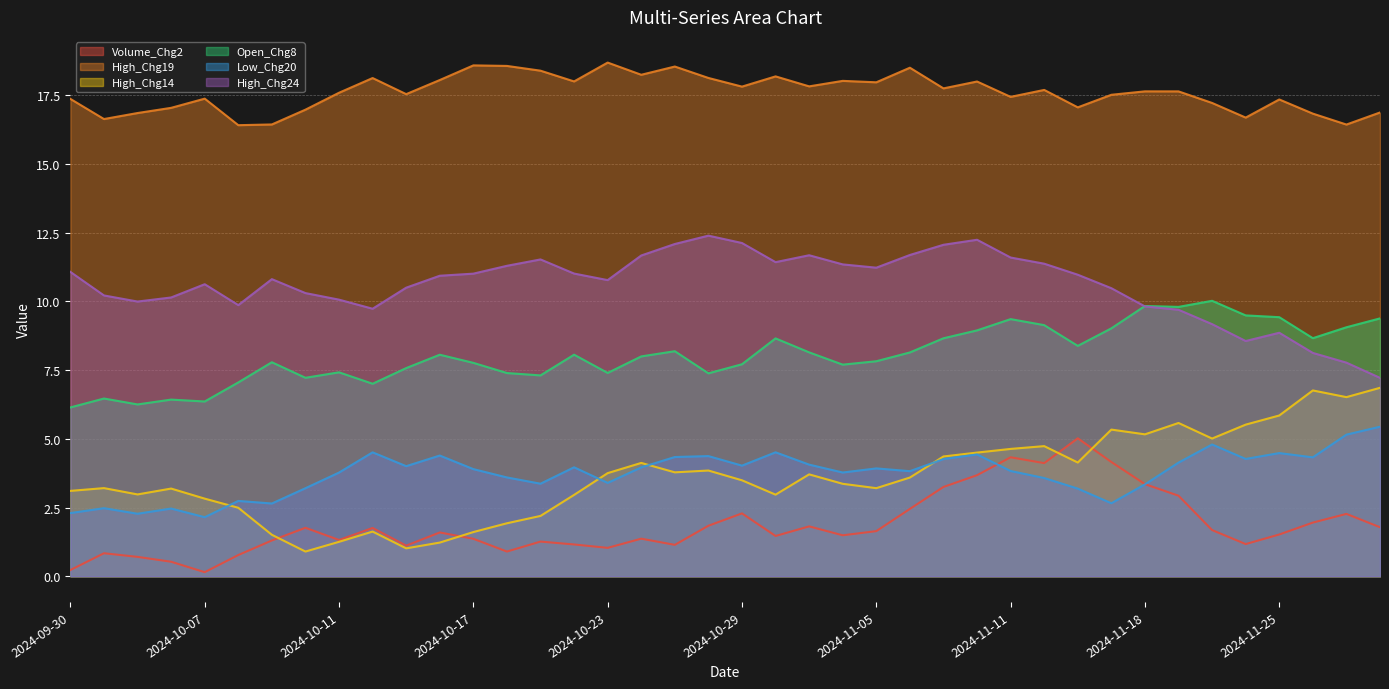

The value of High_Chg19 at 2024-10-24 is 18.2. True or false?

True